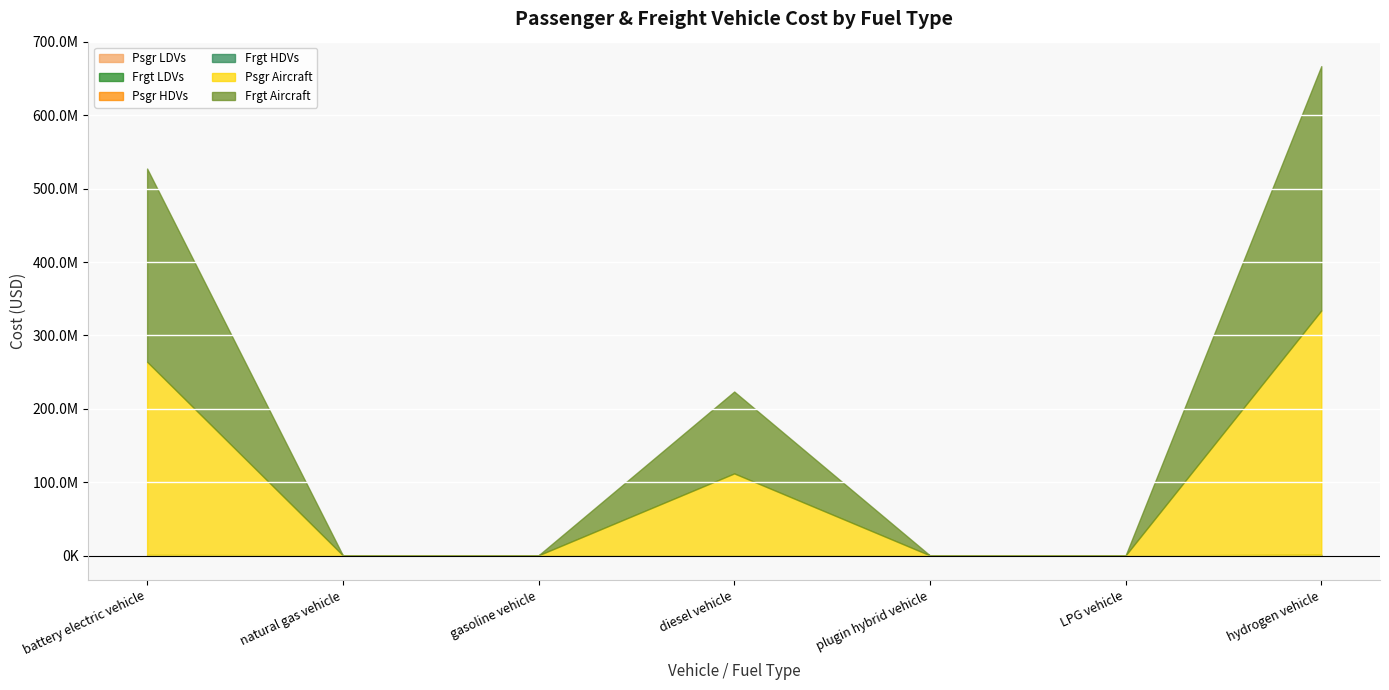

At how many categories does at least one series exceed 207966776?

2